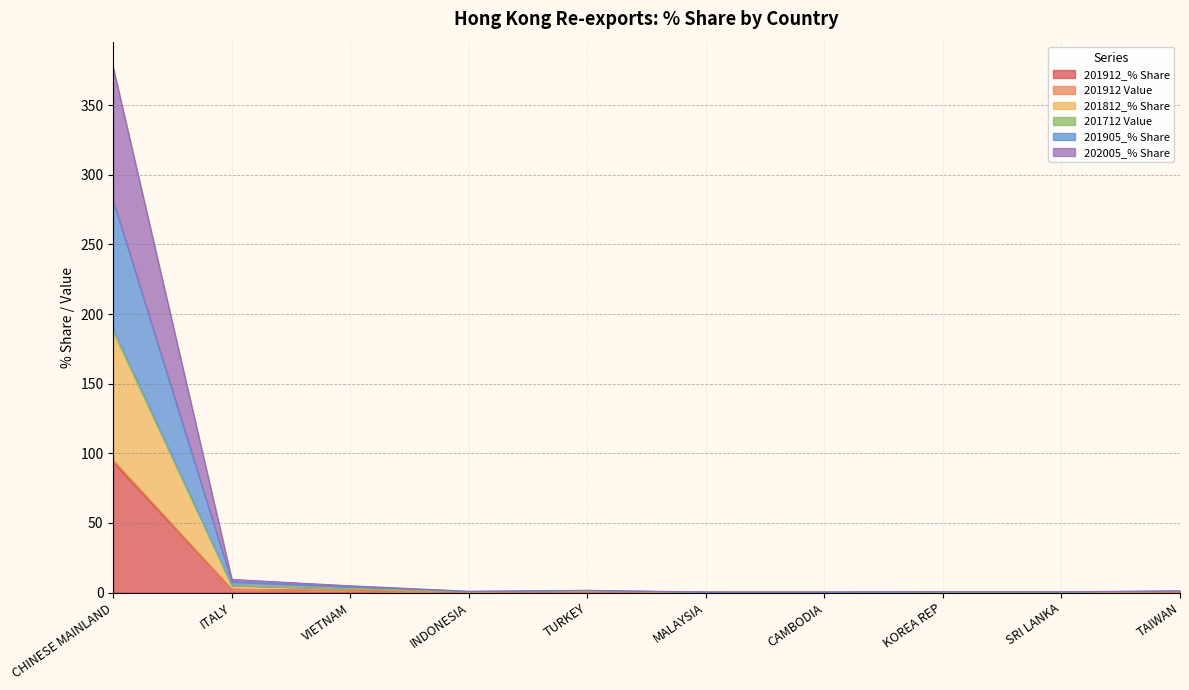

Reading left to right, extract all data points from this chart.

201912_% Share: CHINESE MAINLAND=93.4	ITALY=2.3	VIETNAM=1.3	INDONESIA=0.3	TURKEY=0.4	MALAYSIA=0.1	CAMBODIA=0.1	KOREA REP=0.1	SRI LANKA=0.1	TAIWAN=0.2
201912 Value: CHINESE MAINLAND=95.2	ITALY=2.4	VIETNAM=1.3	INDONESIA=0.3	TURKEY=0.4	MALAYSIA=0.1	CAMBODIA=0.1	KOREA REP=0.1	SRI LANKA=0.1	TAIWAN=0.2
201812_% Share: CHINESE MAINLAND=188.3	ITALY=5.1	VIETNAM=2.7	INDONESIA=0.5	TURKEY=1.0	MALAYSIA=0.2	CAMBODIA=0.2	KOREA REP=0.3	SRI LANKA=0.3	TAIWAN=0.8
201712 Value: CHINESE MAINLAND=186.6	ITALY=5.1	VIETNAM=2.7	INDONESIA=0.5	TURKEY=1.0	MALAYSIA=0.2	CAMBODIA=0.2	KOREA REP=0.3	SRI LANKA=0.3	TAIWAN=0.8
201905_% Share: CHINESE MAINLAND=281.1	ITALY=7.7	VIETNAM=4.2	INDONESIA=0.6	TURKEY=1.4	MALAYSIA=0.2	CAMBODIA=0.2	KOREA REP=0.5	SRI LANKA=0.4	TAIWAN=1.1
202005_% Share: CHINESE MAINLAND=376.7	ITALY=9.4	VIETNAM=4.8	INDONESIA=0.9	TURKEY=1.6	MALAYSIA=0.4	CAMBODIA=0.4	KOREA REP=0.6	SRI LANKA=0.5	TAIWAN=1.2